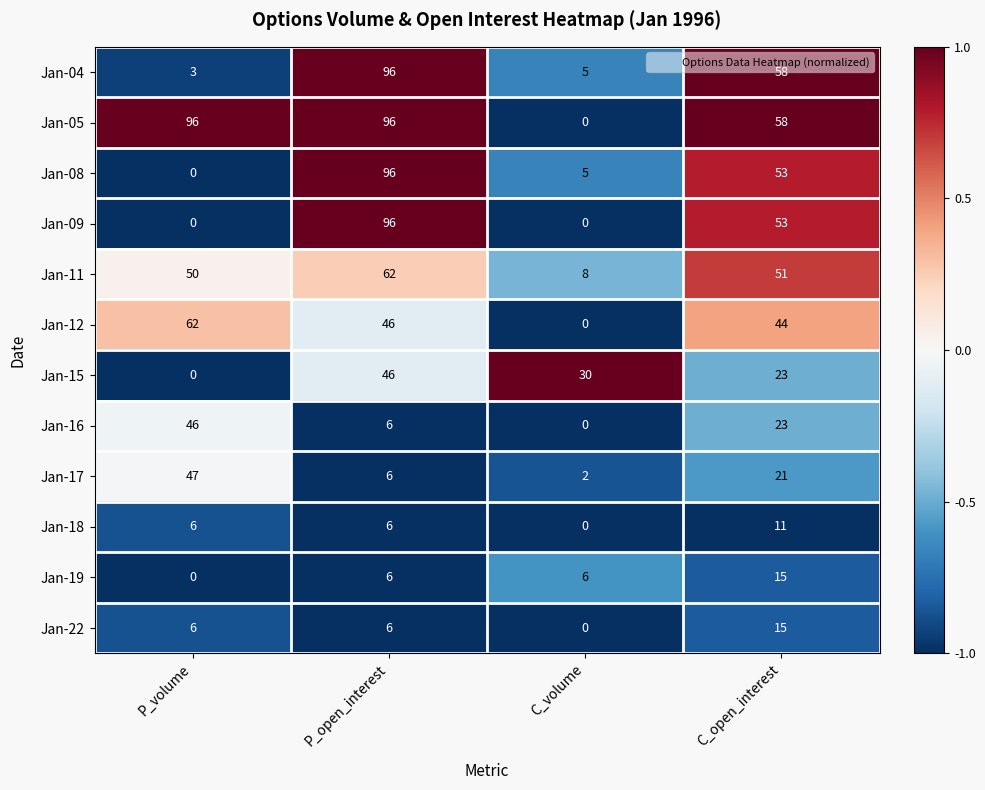

Which category has the lowest value in the Jan-15 series?

P_volume